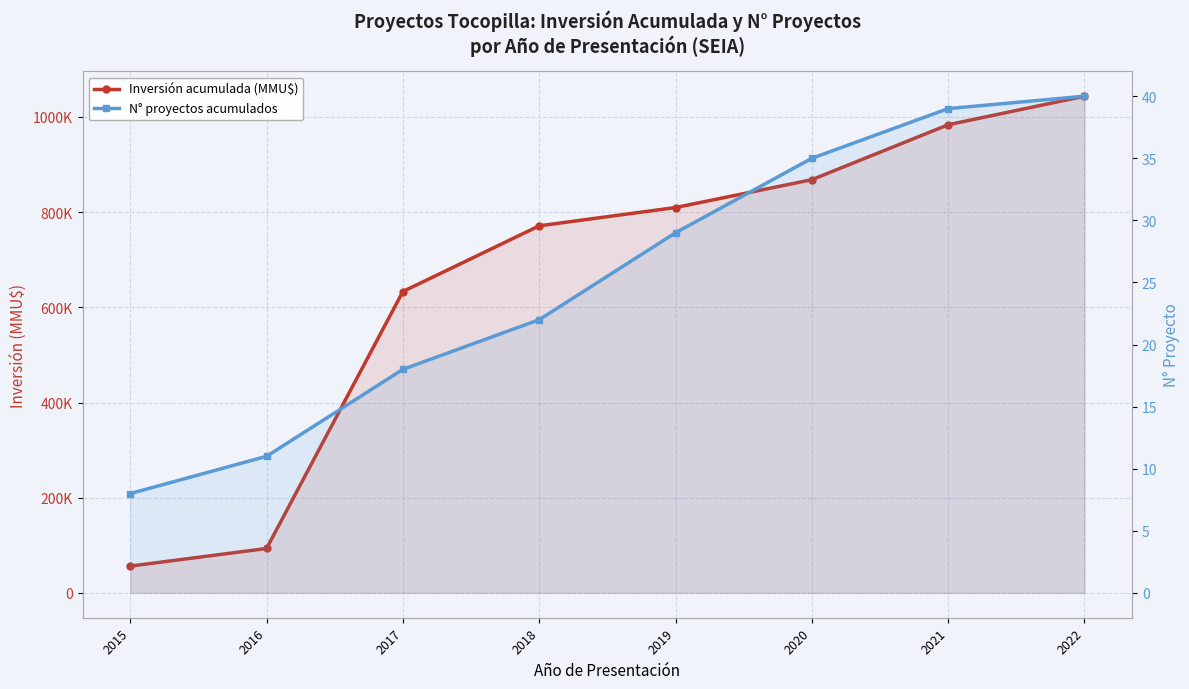

List the labels in order of Inversión acumulada (MMU$) value, largest first.

2022, 2021, 2020, 2019, 2018, 2017, 2016, 2015